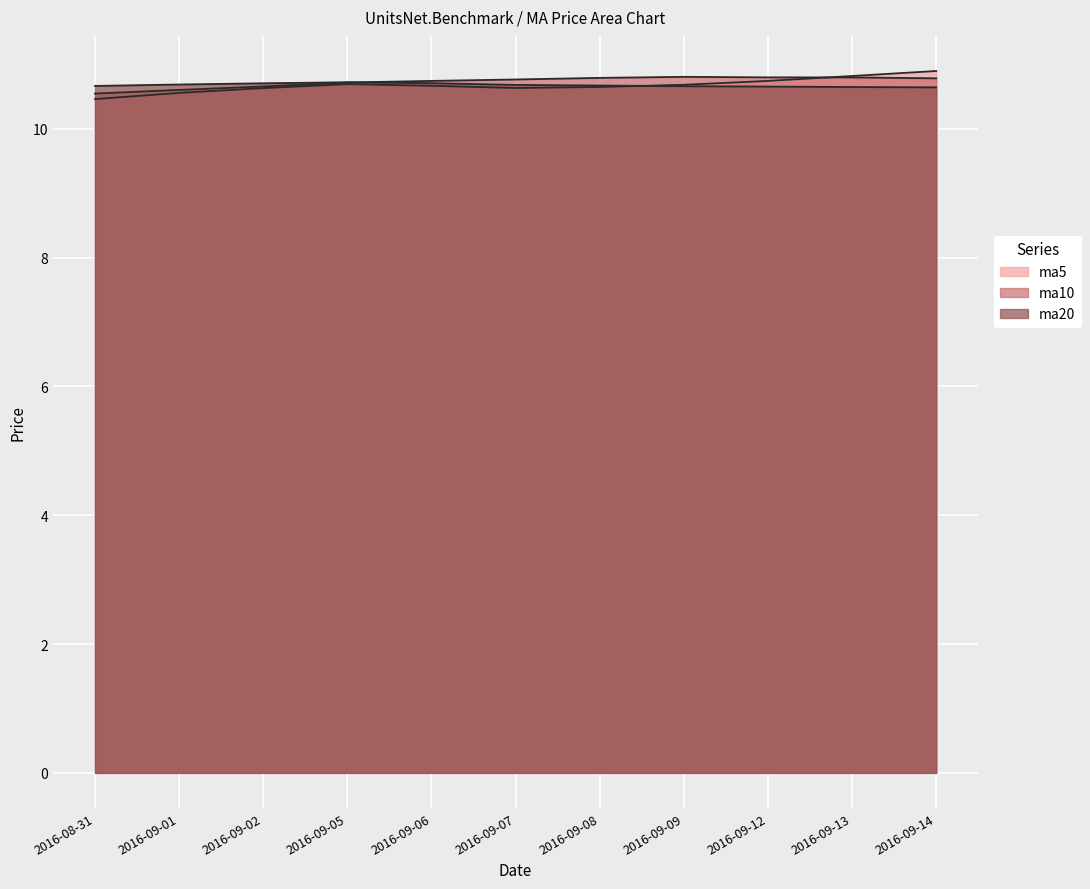

What is the label of the 6th point from the right?

2016-09-07